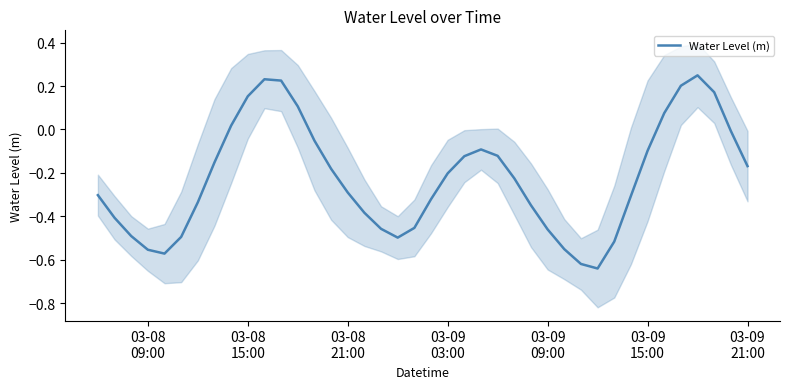

The value at 37 is 0.3. True or false?

False